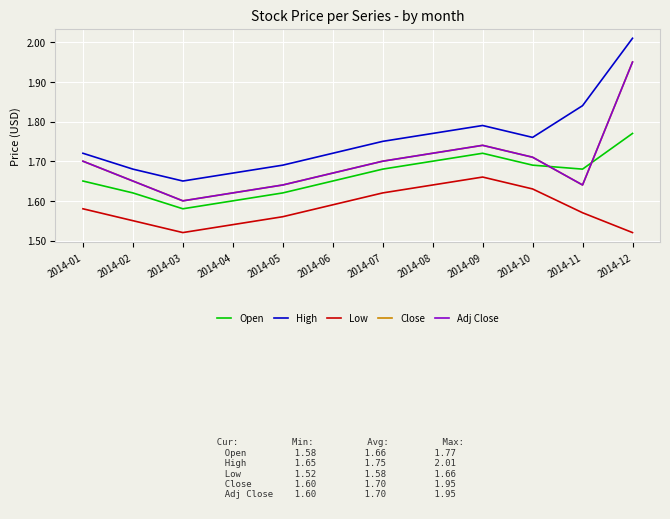

True or false: Adj Close has more than 0 interior local peaks.

True